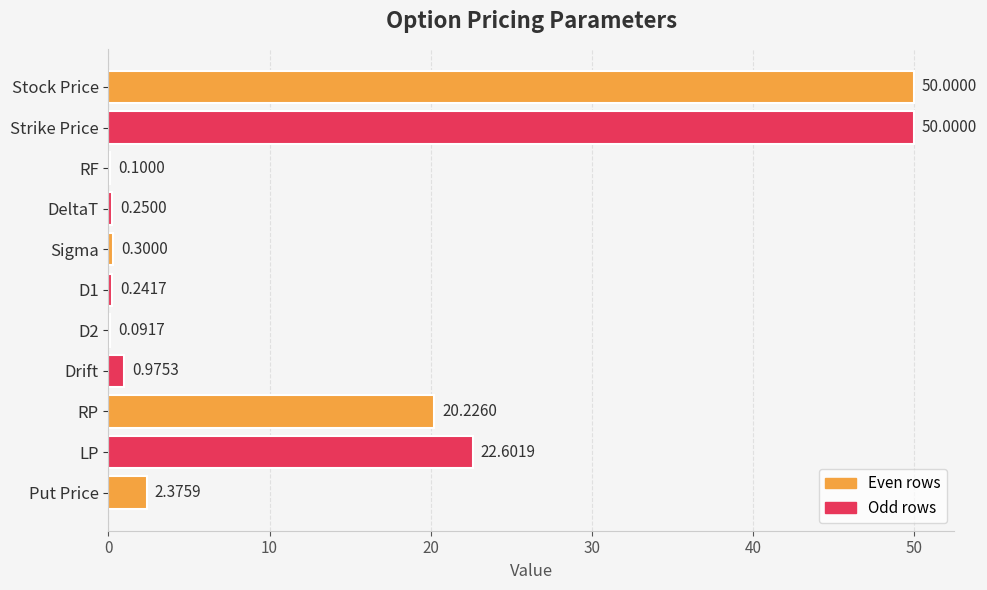

Where is the data nearest to the value 25?

LP